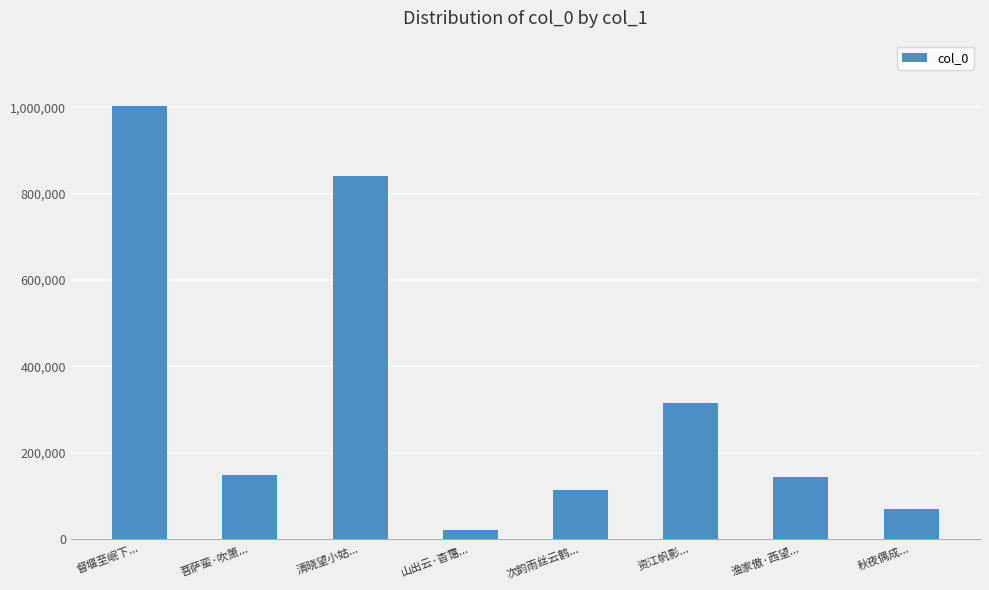

What is the value of the 5th bar from the left?

113475